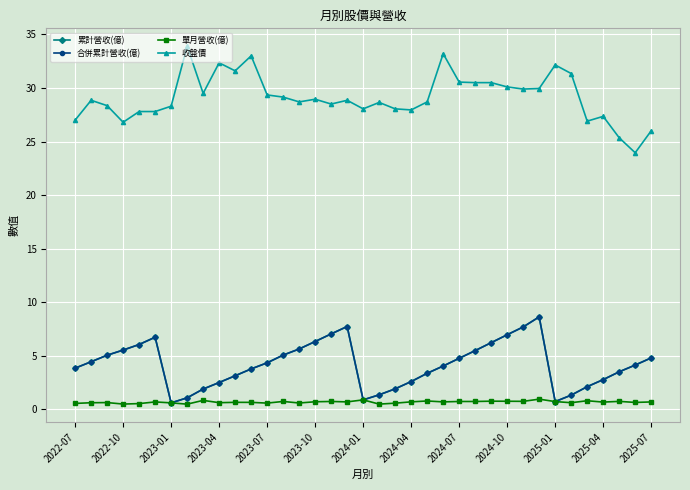

Is this an area chart (filled region under the line)?

No